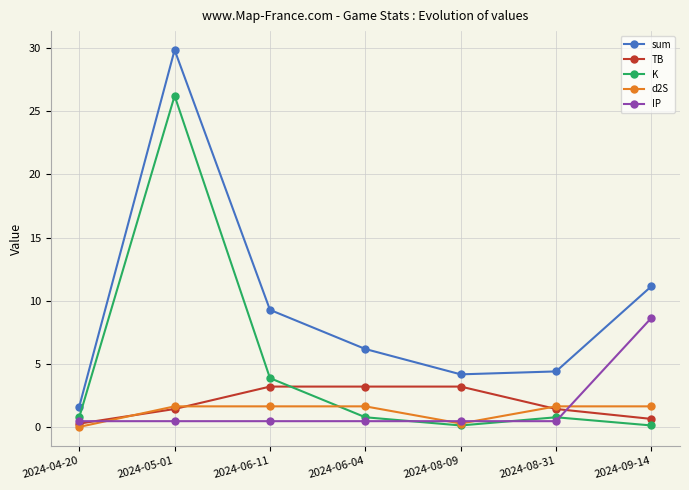

Is this an area chart (filled region under the line)?

No